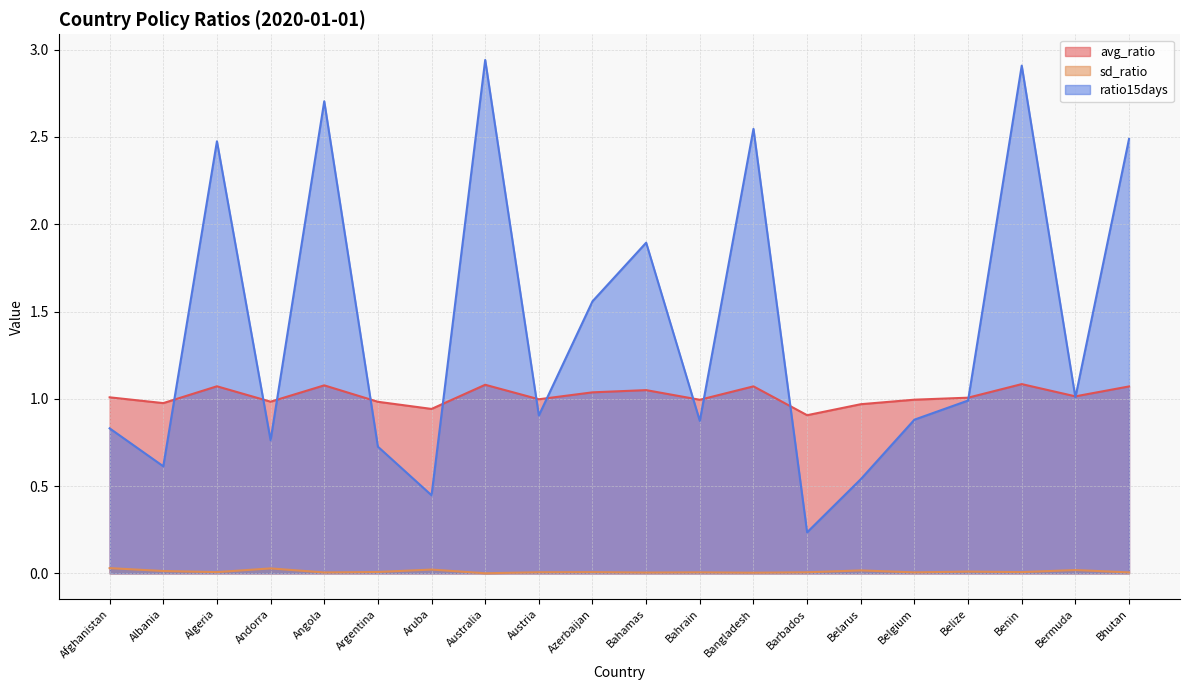

Which series has the largest range (max minus min)?

ratio15days